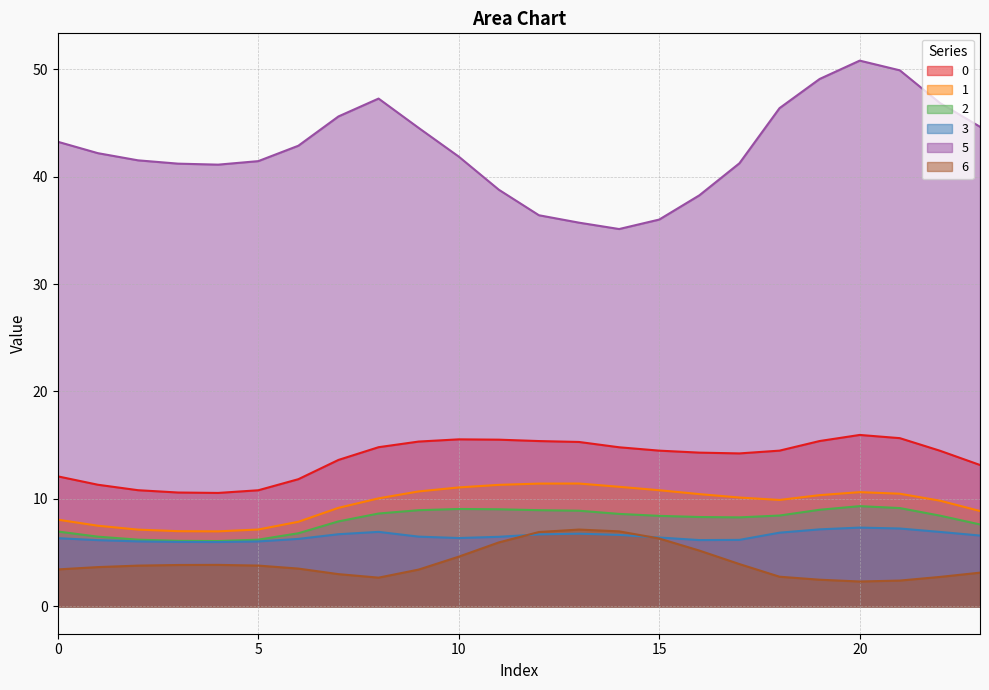

At which label does 1 reach its minimum?

4